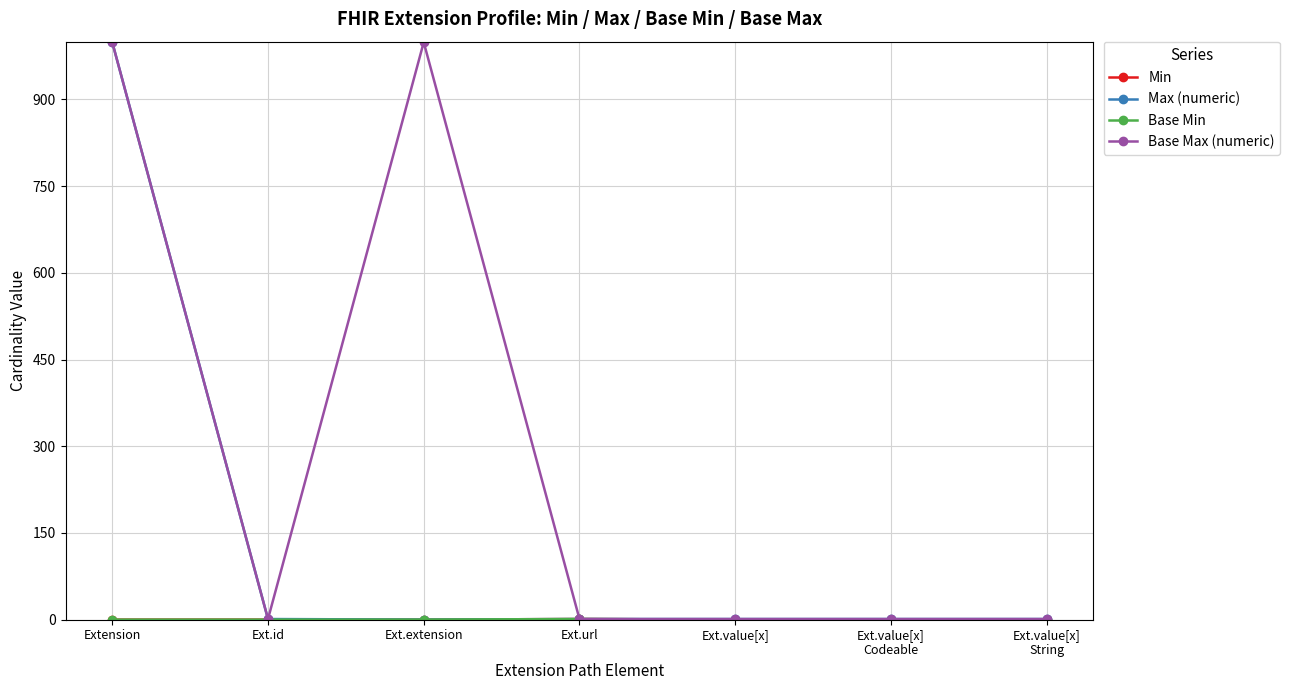

Does the chart have visible grid lines?

Yes